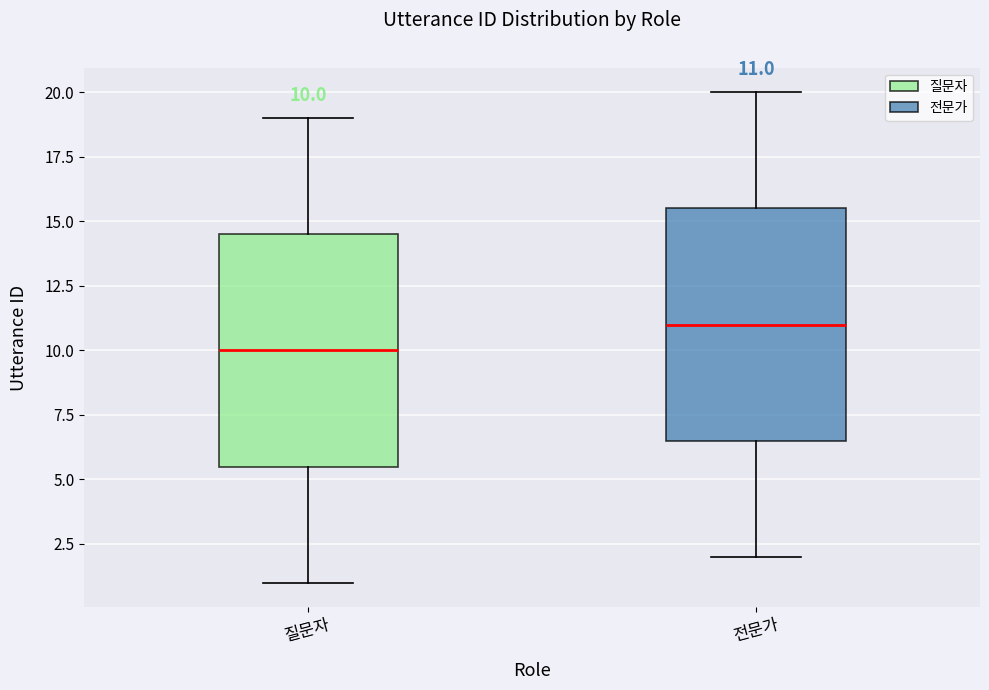

Which box has the lowest median line?

질문자